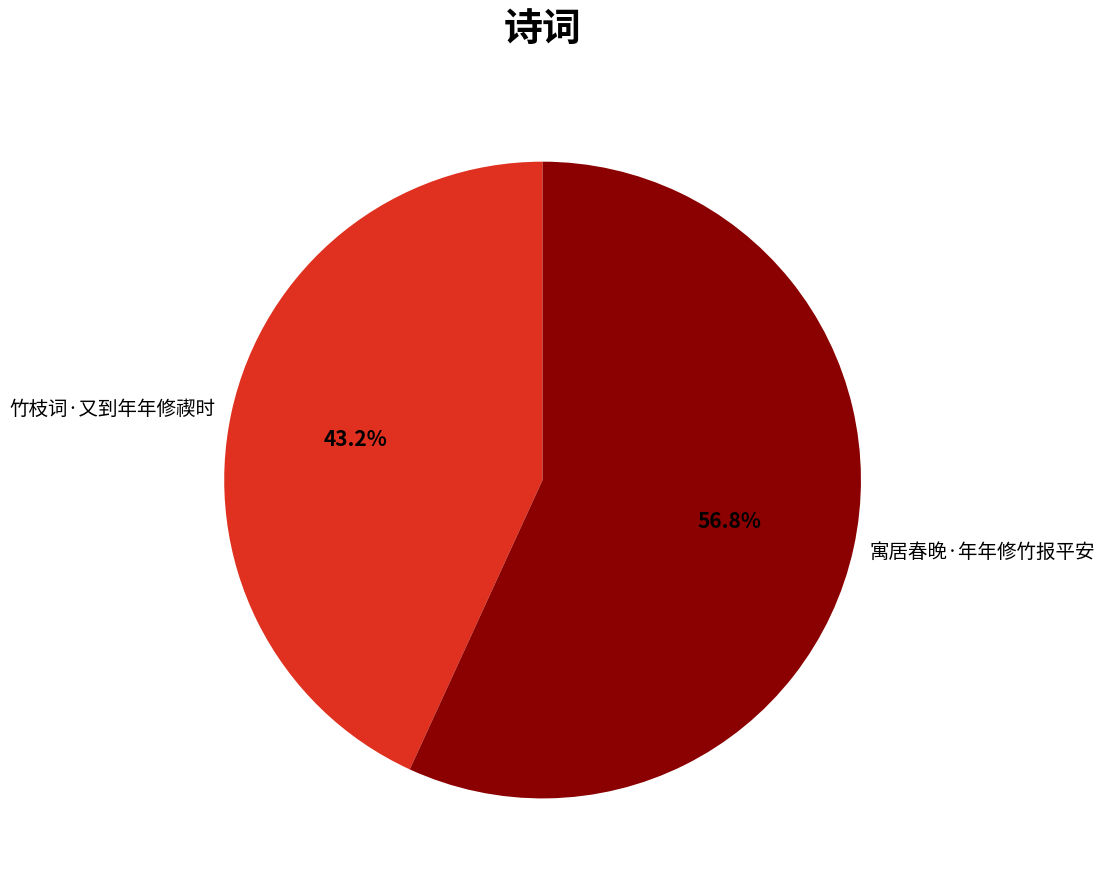

To the nearest percent, what percentage of the pie is 竹枝词·又到年年修禊时?

43%